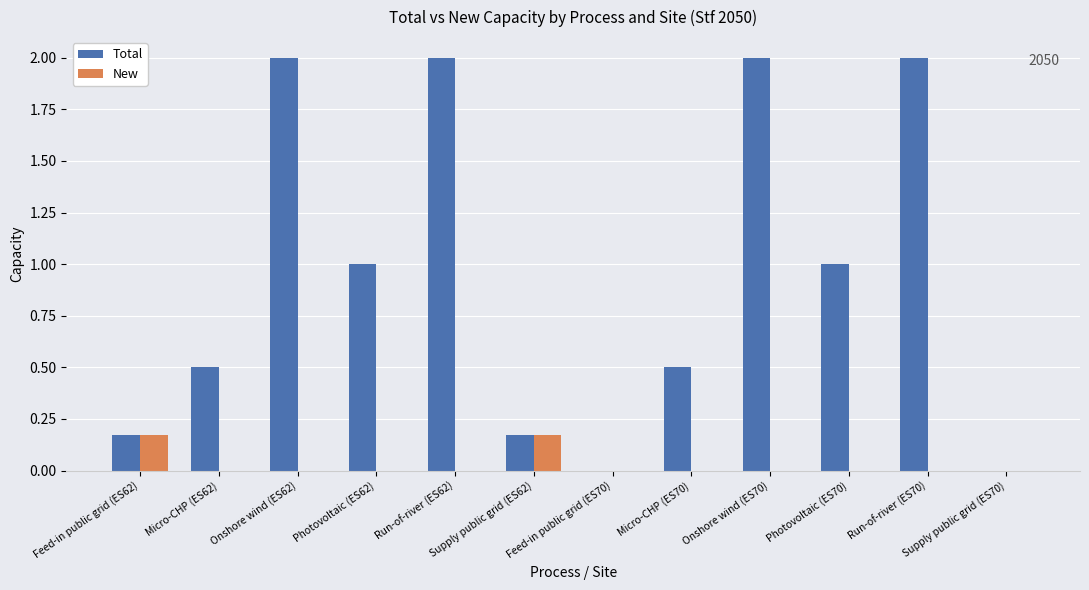

How many categories are shown in the chart?

12